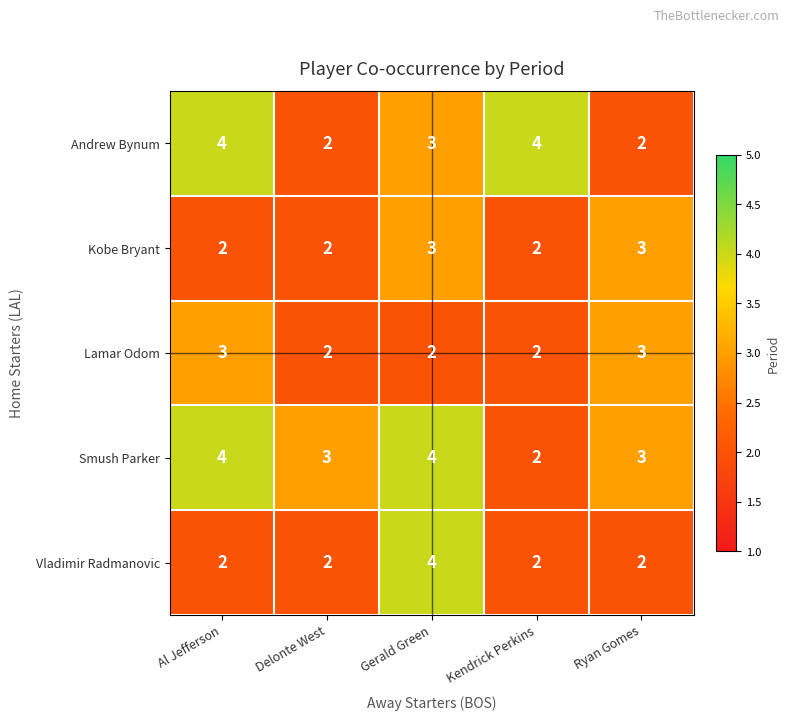

True or false: Vladimir Radmanovic has a value of 2 at Delonte West.

True